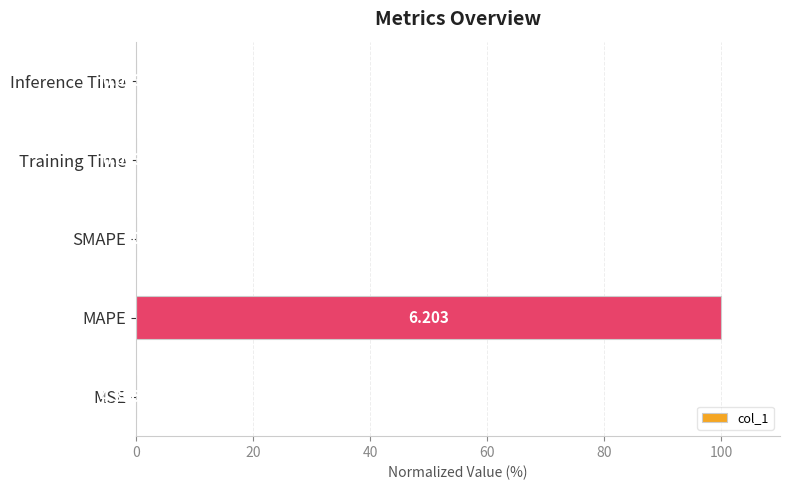

Which has a higher value, Inference Time or MAPE?

MAPE